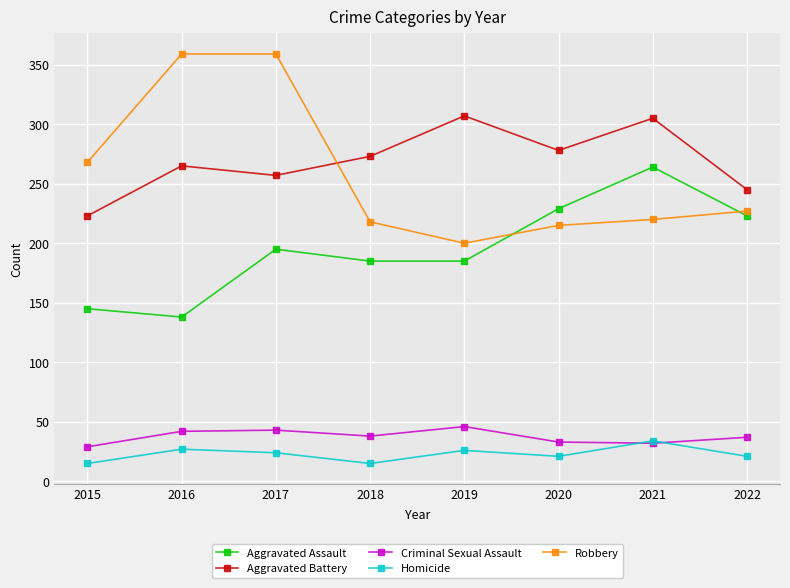

True or false: Robbery and Criminal Sexual Assault intersect in this chart.

False